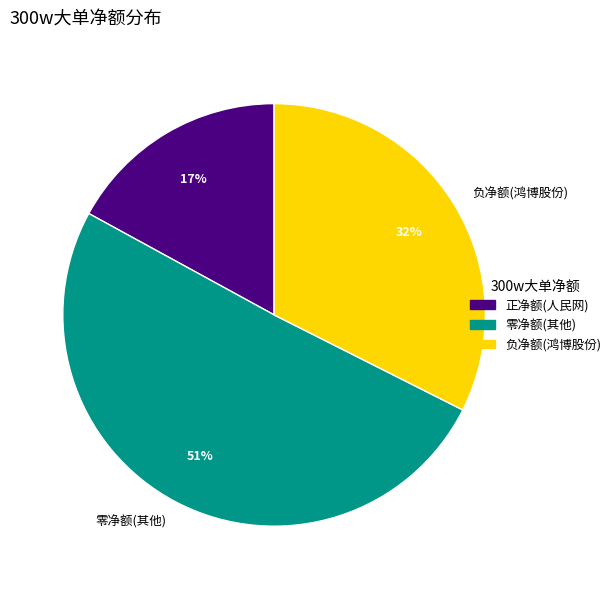

The 零净额(其他) slice represents 51% of the pie. True or false?

True